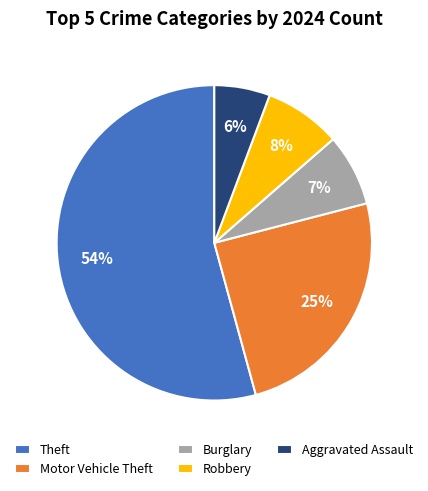

Which has a higher value, Aggravated Assault or Robbery?

Robbery